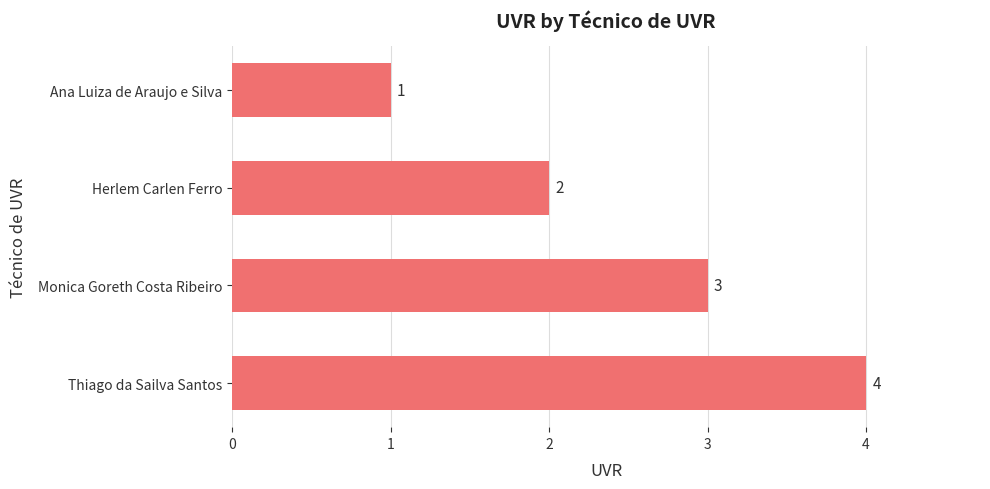

Is it true that the value at Thiago da Sailva Santos is 6?

False